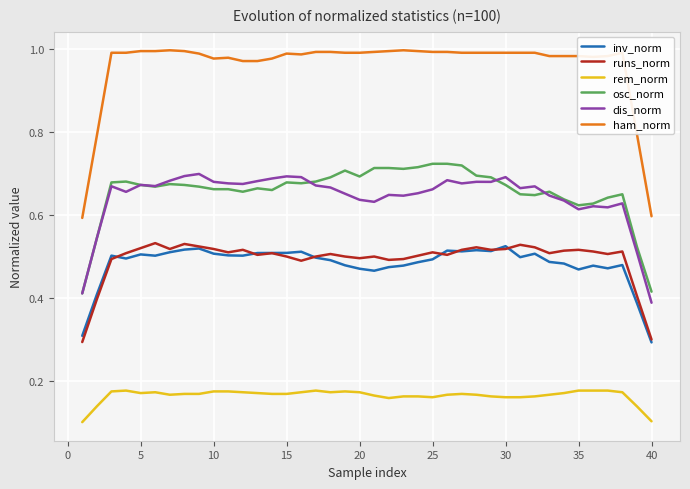

Count the number of categories in the chart.

40